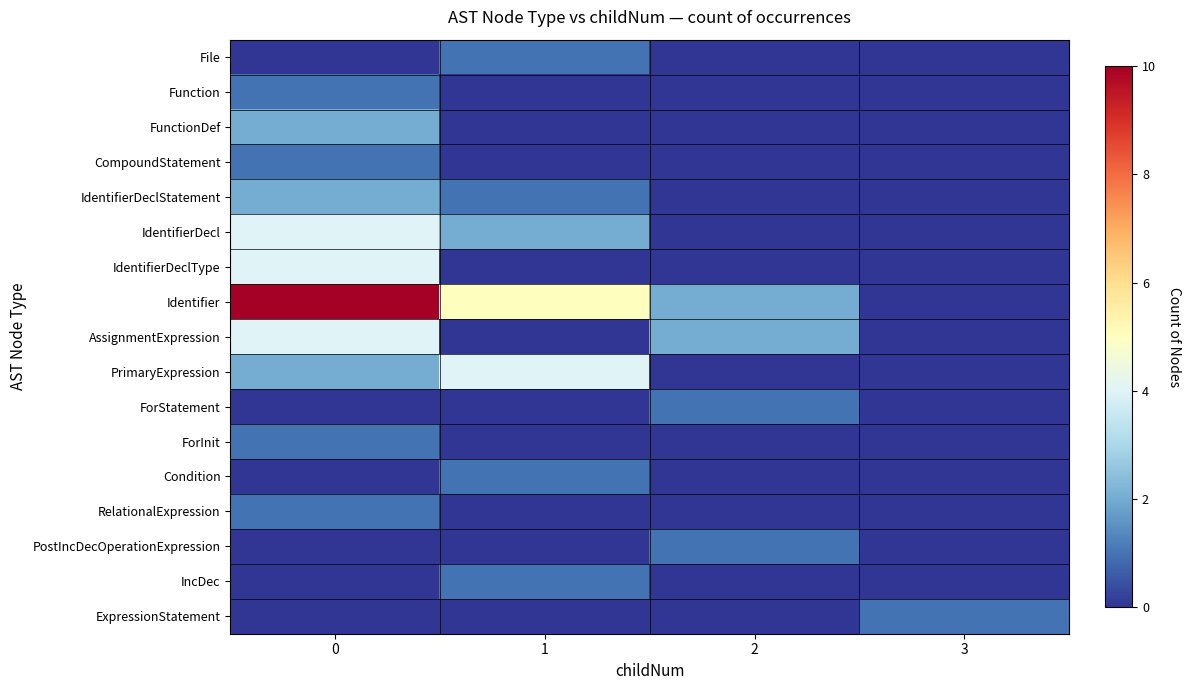

At how many categories does at least one series exceed 8?

1